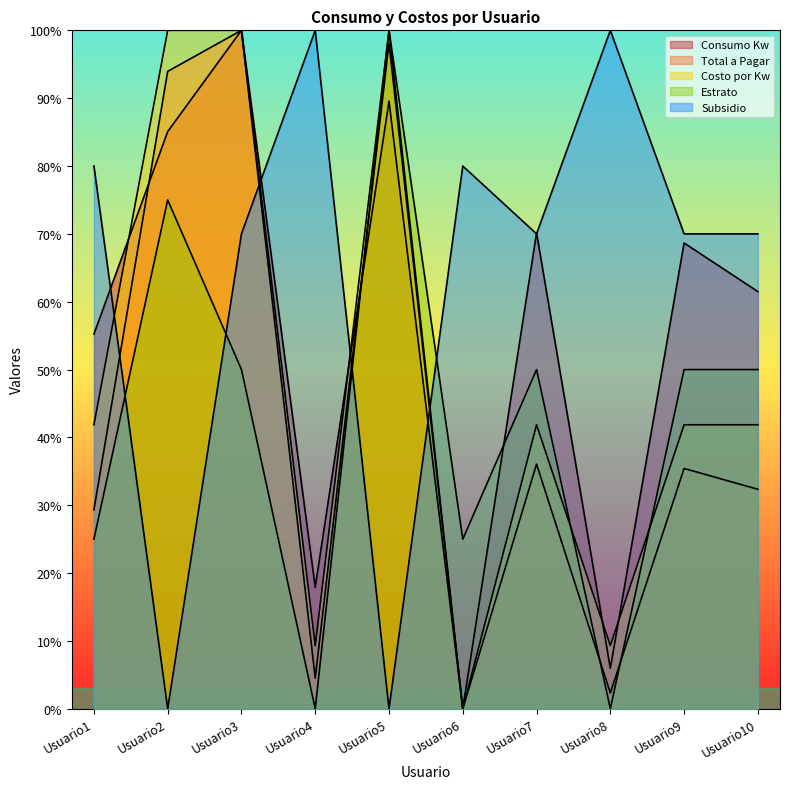

What is the greatest value displayed?

100.0